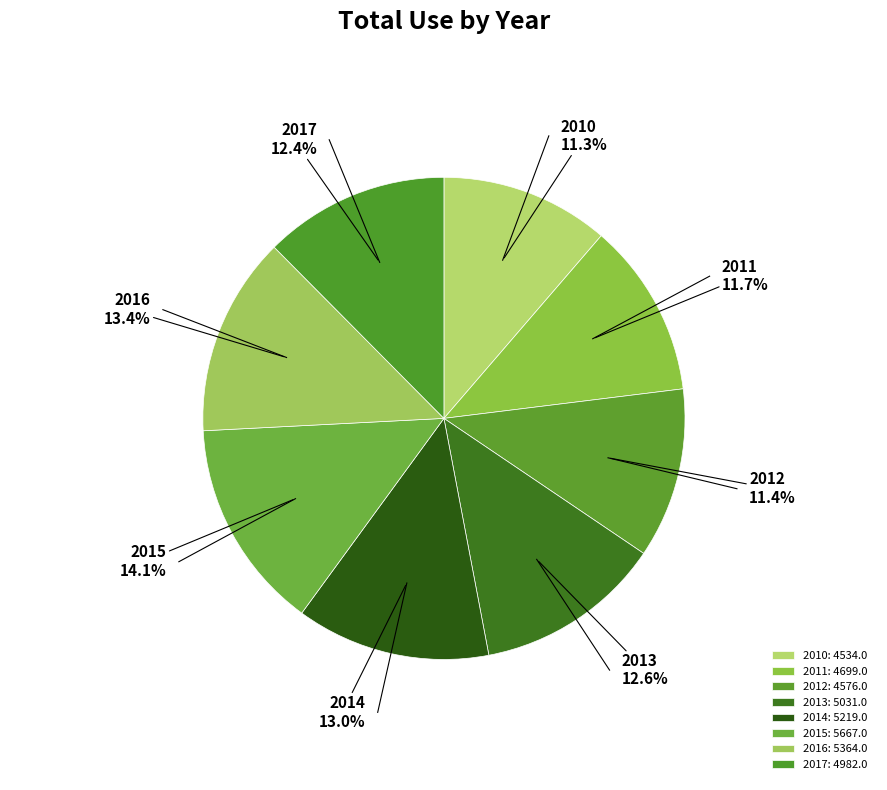

How much of the chart is everything except 2013?

87.4%